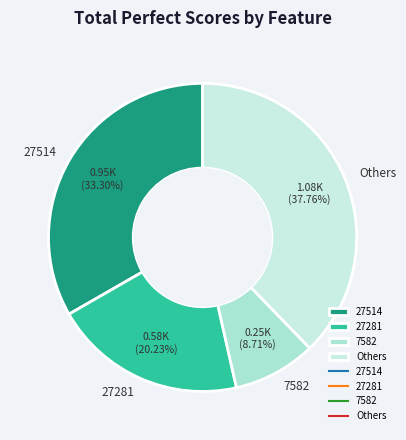

Does 27281 account for over 50% of the chart?

No